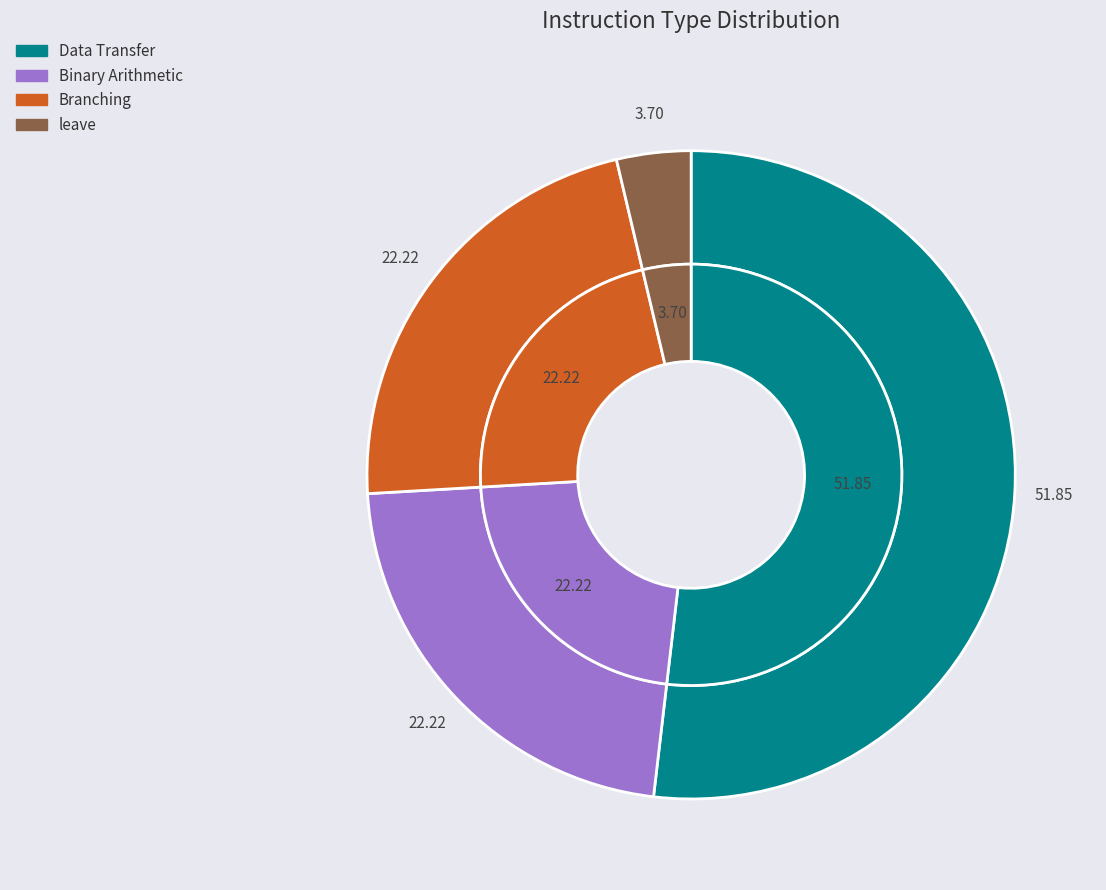

What percentage is the Binary Arithmetic slice, to the nearest percent?

22%